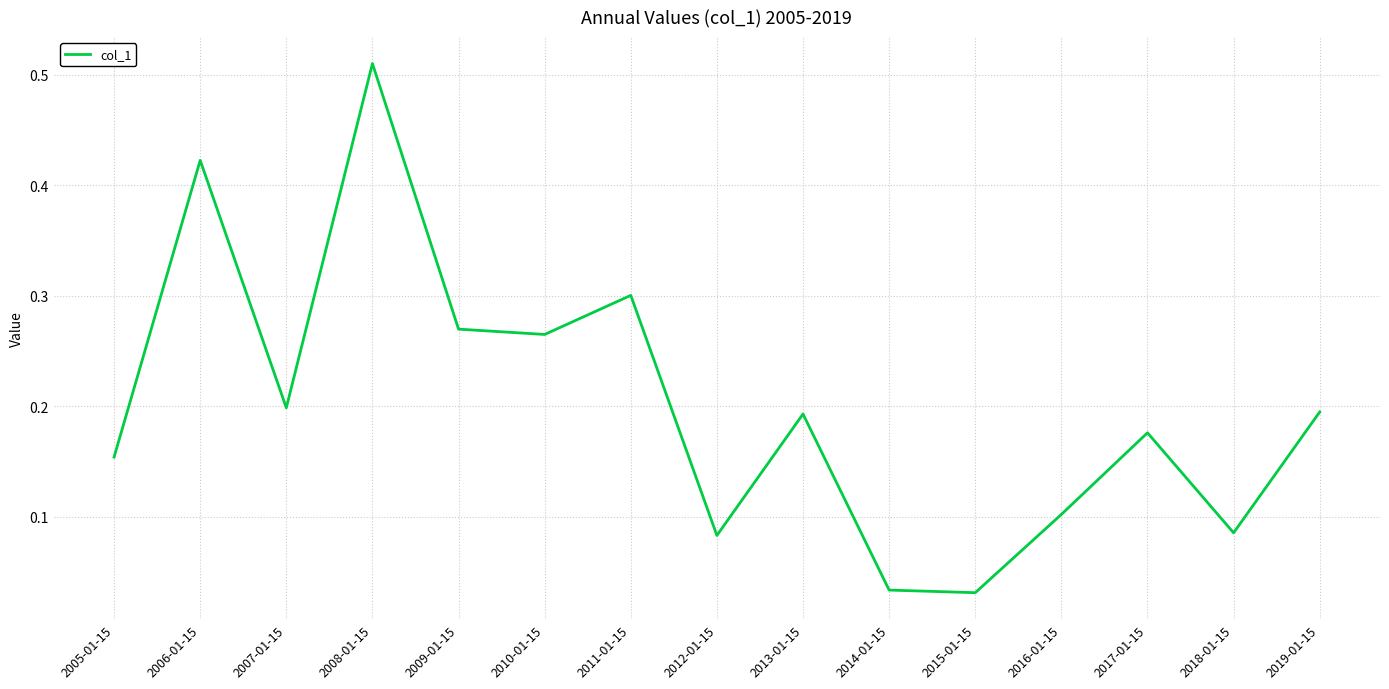

Which category has the highest value across all series?

2008-01-15